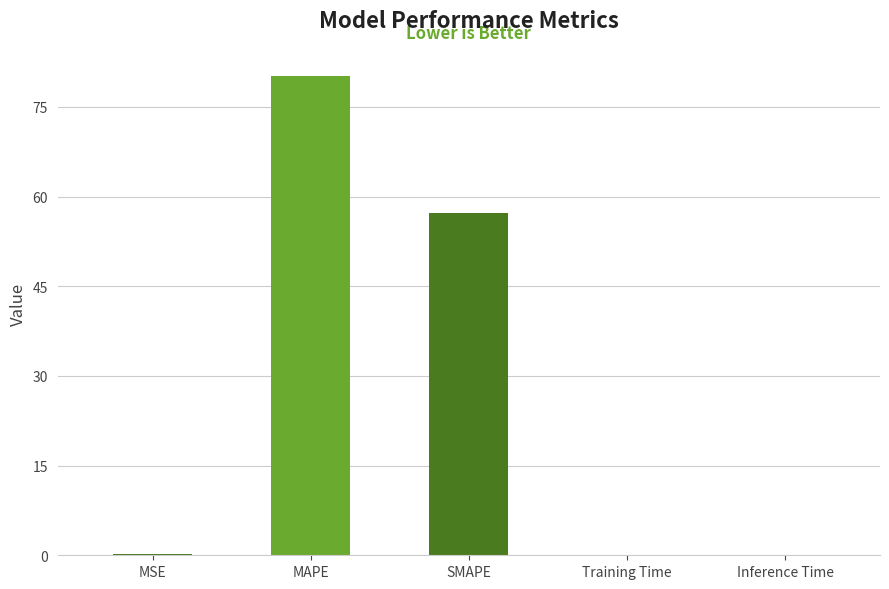

The chart shows a value of 23.3 at MAPE. True or false?

False